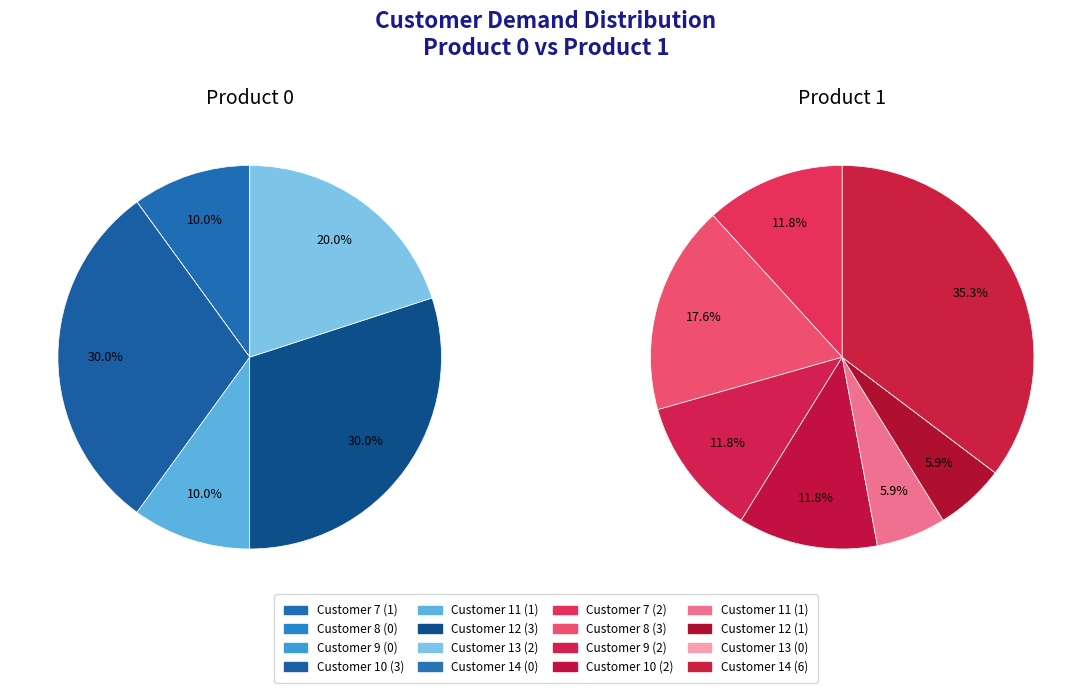

Which series changed the most between 8 and 11?

Product 1